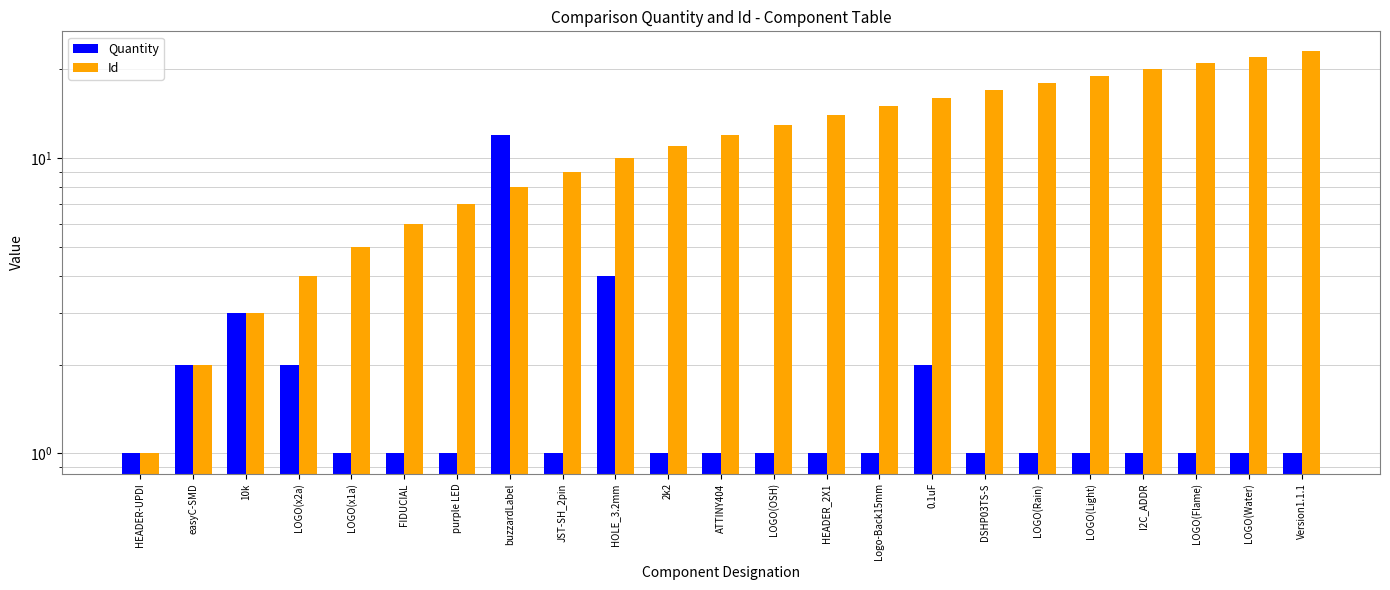

What value does the Id series have at LOGO(Water), to the nearest 10?

20